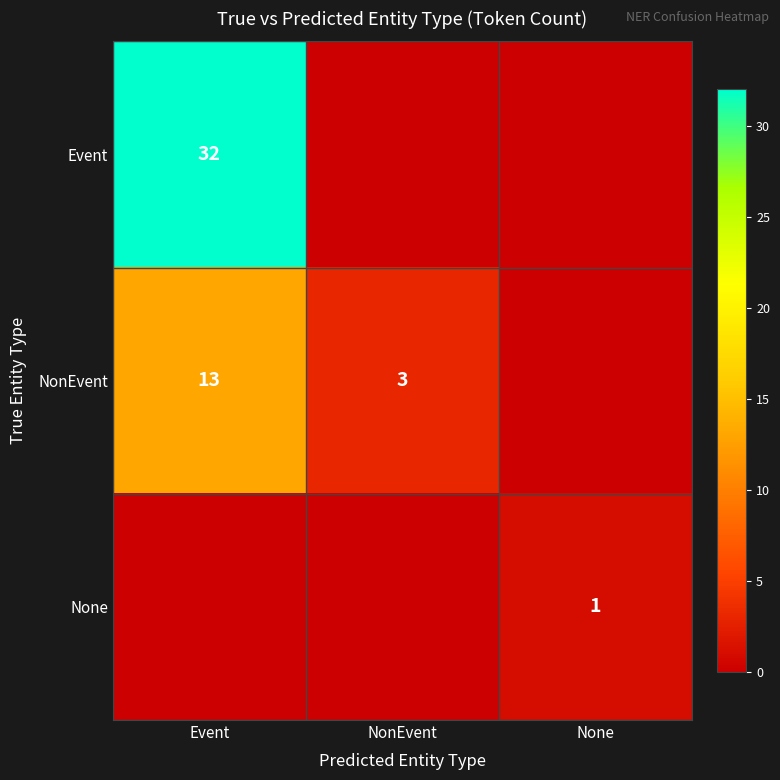

Is it true that None equals 2 at None?

False